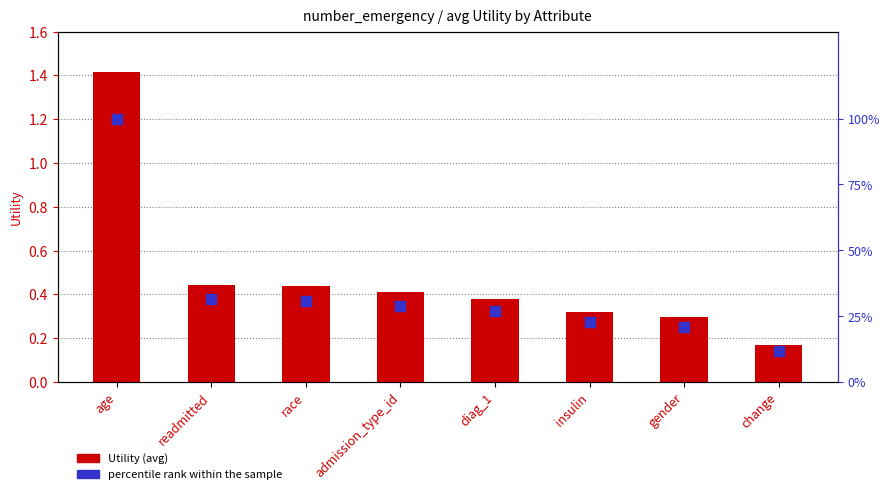

Which series has the largest total across all categories?

percentile rank within the sample